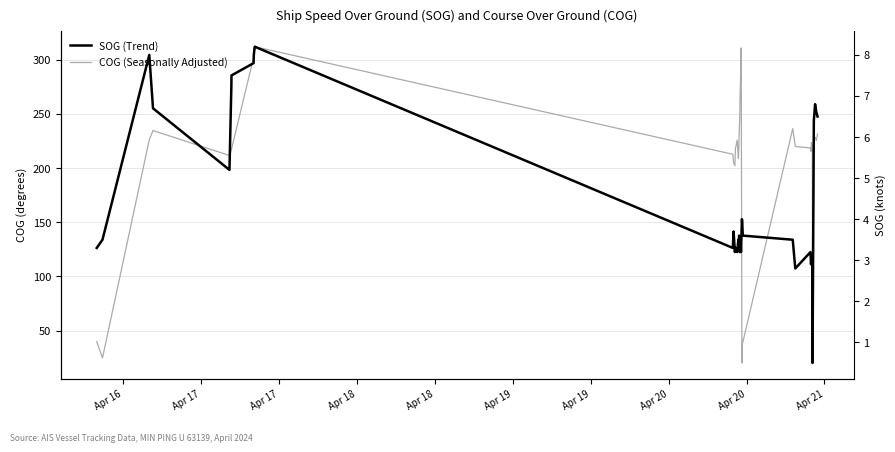

What is the approximate value of SOG (Trend) at Apr 18?

6.7